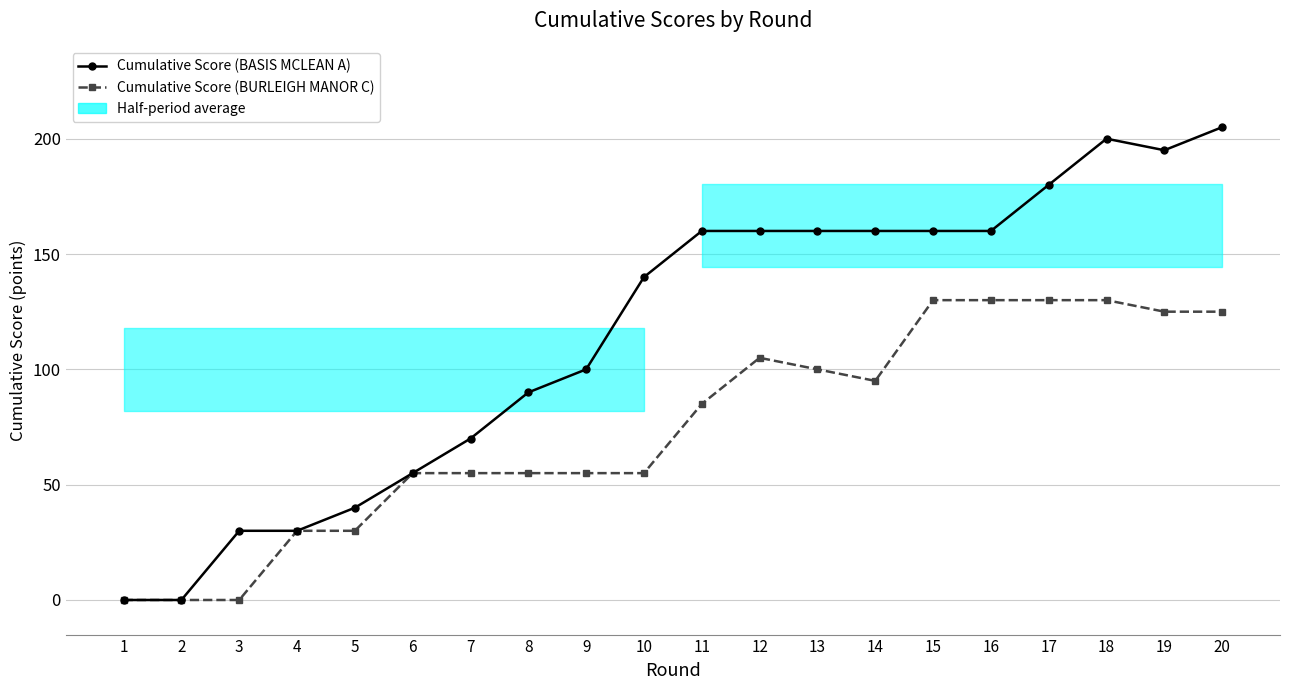

The value of Cumulative Score (BURLEIGH MANOR C) at 6 is 37. True or false?

False